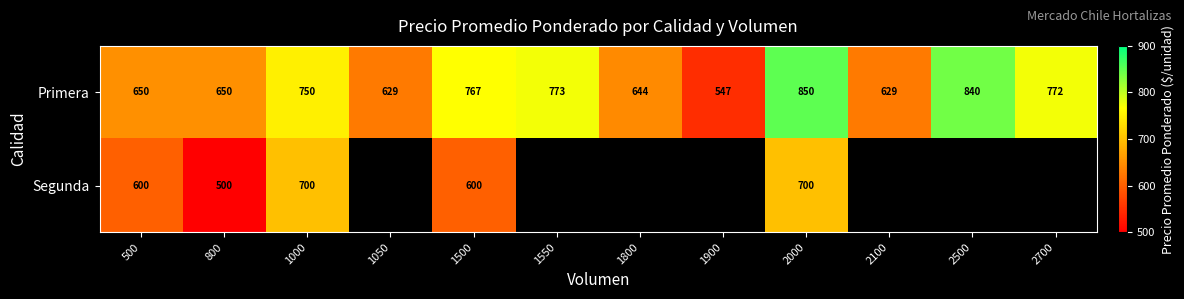

What is the maximum value for Primera?

850